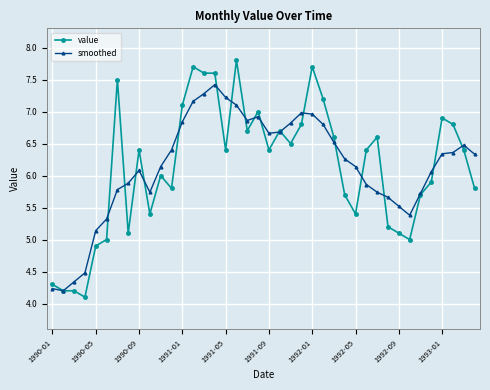

True or false: value has more than 1 points higher than both neighbors.

True